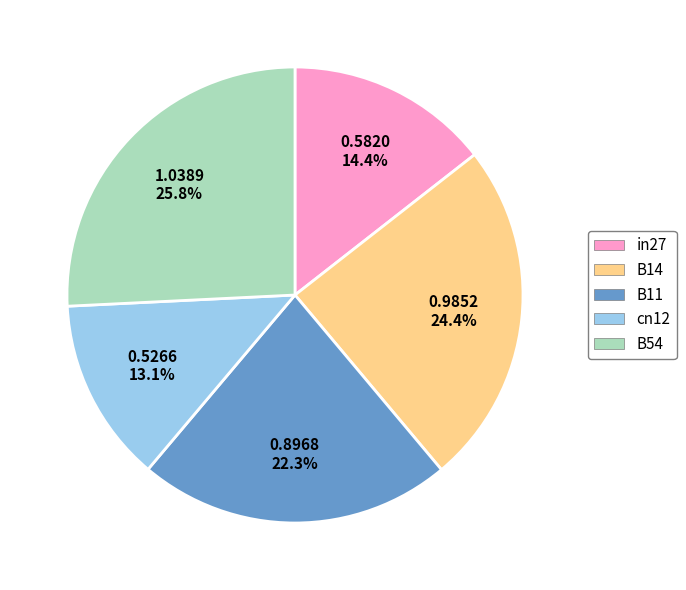

Is there a majority slice in this chart?

No